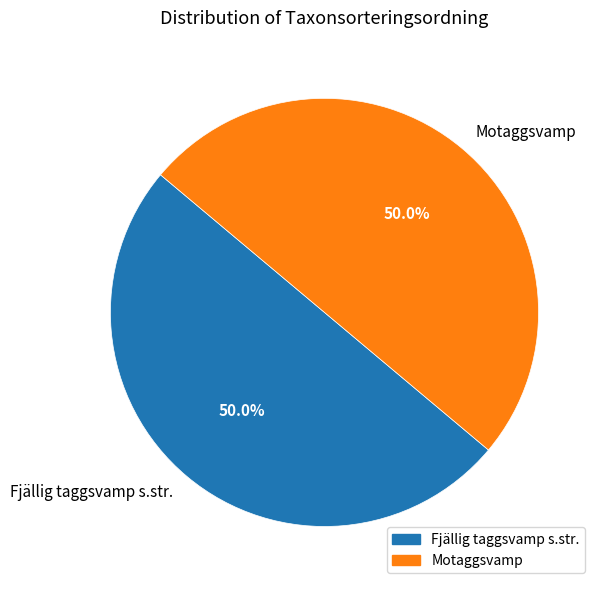

What is the ratio of the value at Motaggsvamp to the value at Fjällig taggsvamp s.str.?

1.0